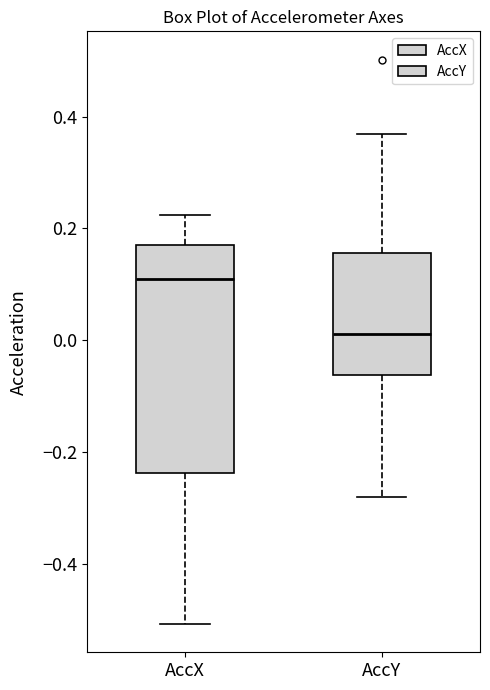

Which box has the lowest median line?

AccY